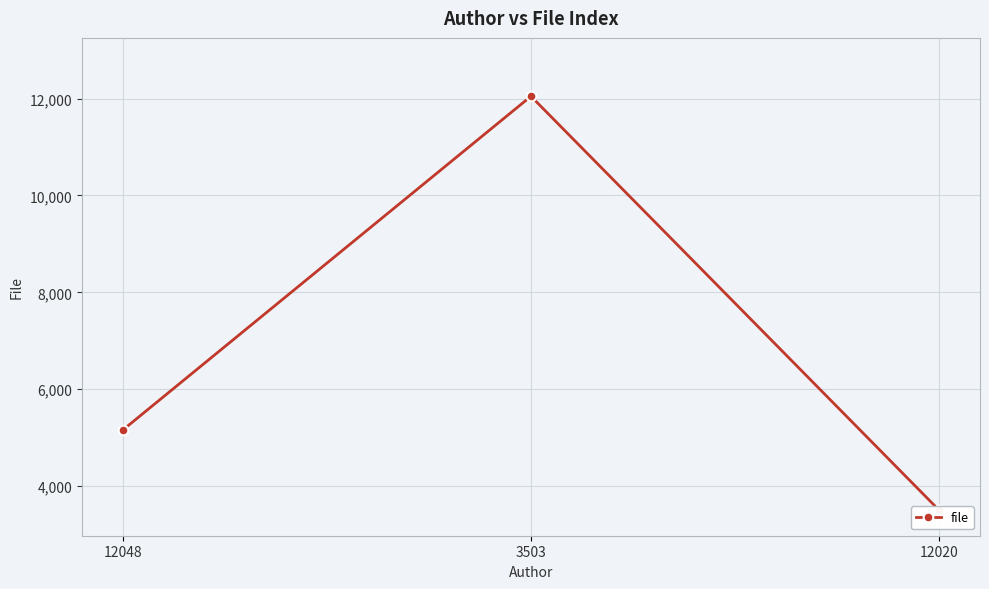

How many data points are above 5158?

1